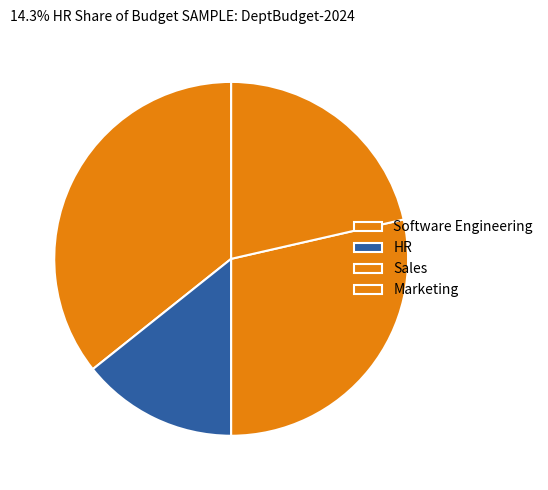

Is there a majority slice in this chart?

No